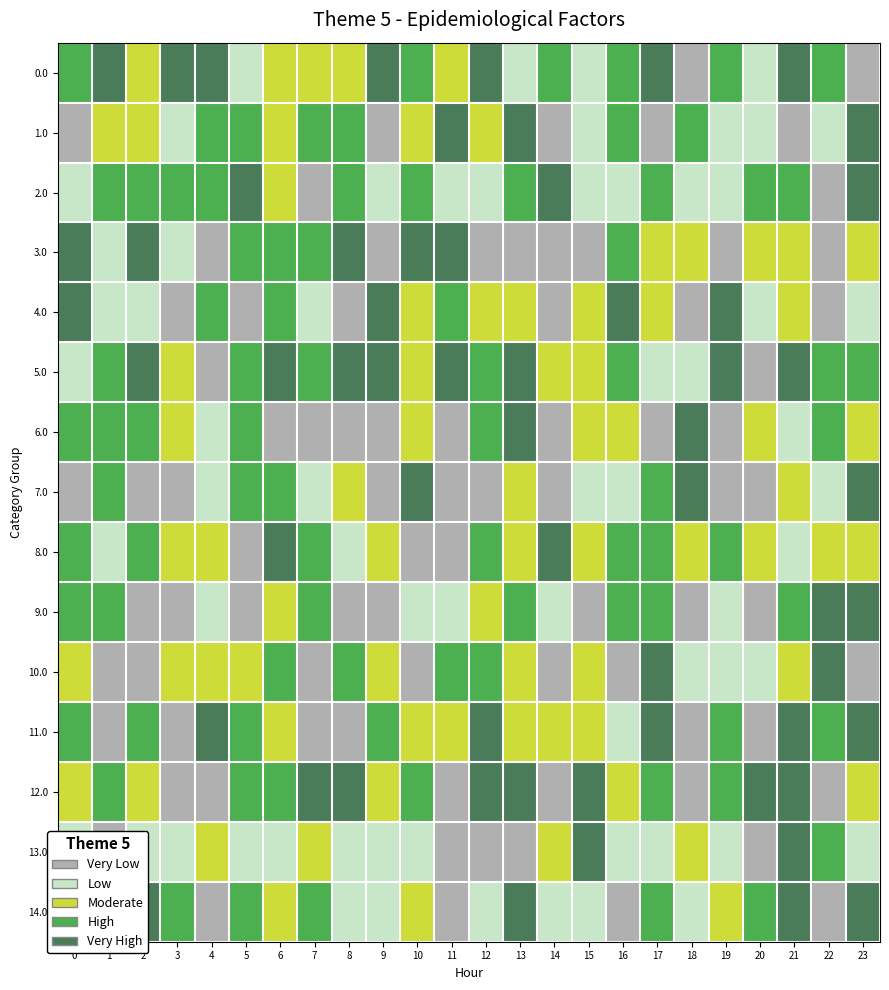

What is the maximum value shown in the chart?

4